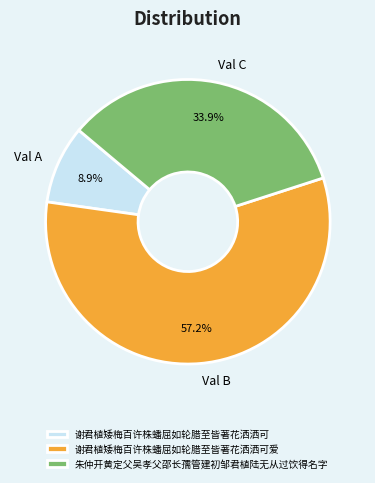

Between 谢君植矮梅百许株蟠屈如轮腊至皆著花洒洒可 and 谢君植矮梅百许株蟠屈如轮腊至皆著花洒洒可爱, which is larger?

谢君植矮梅百许株蟠屈如轮腊至皆著花洒洒可爱